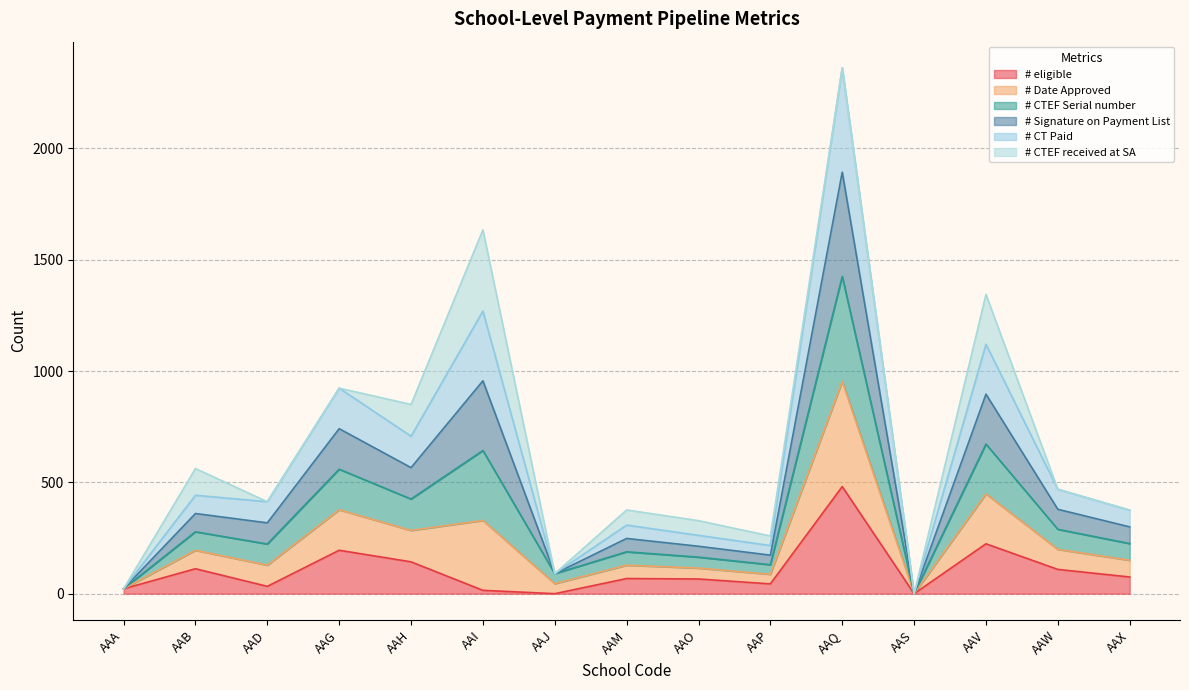

Which label corresponds to the largest value in the chart?

AAQ